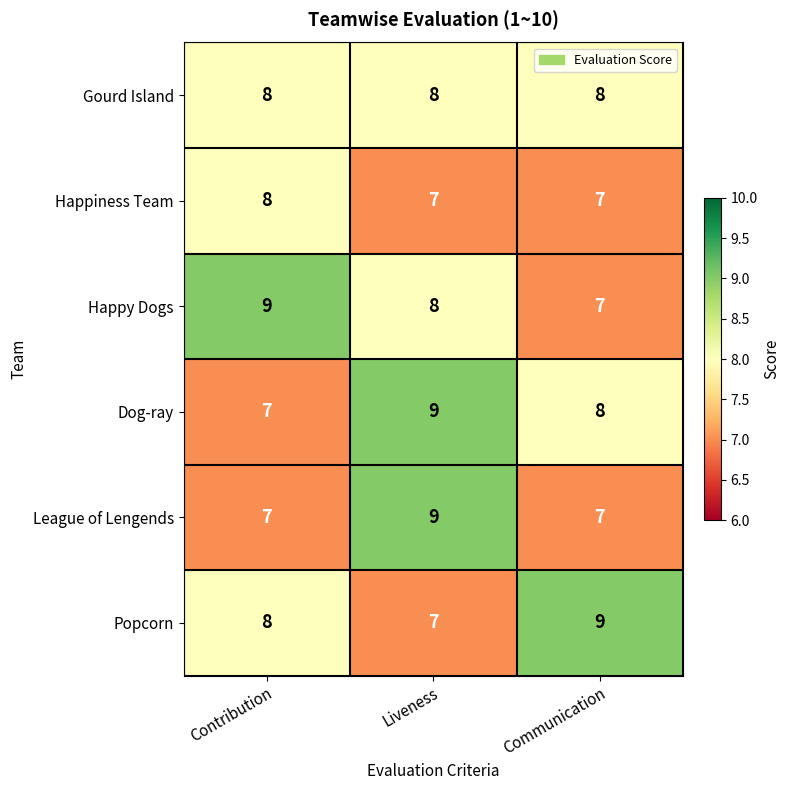

What is the minimum value for Popcorn?

7